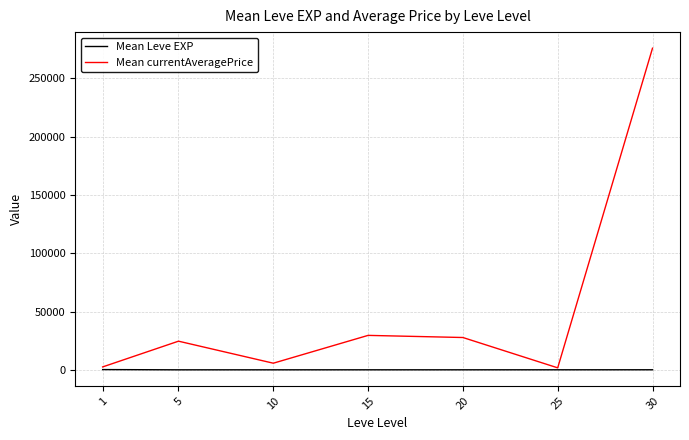

What is the highest value of the Mean currentAveragePrice series?

275916.5